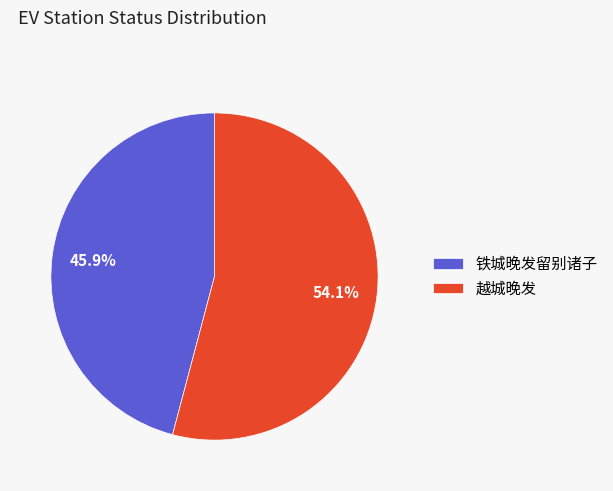

To the nearest percent, what is the difference between the 铁城晚发留别诸子 and 越城晚发 slice percentages?

8%